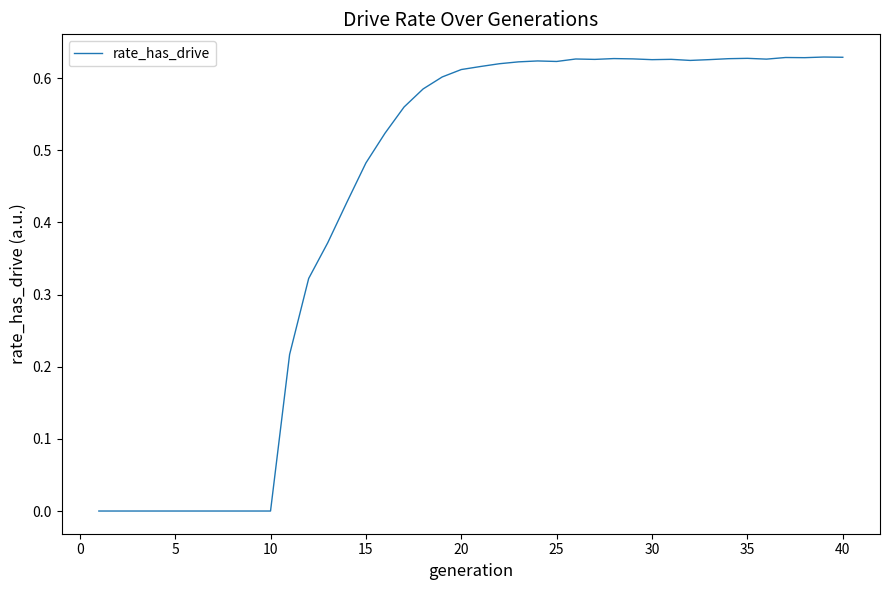

How many interior local valleys (lower than both neighbors) does the data have?

6